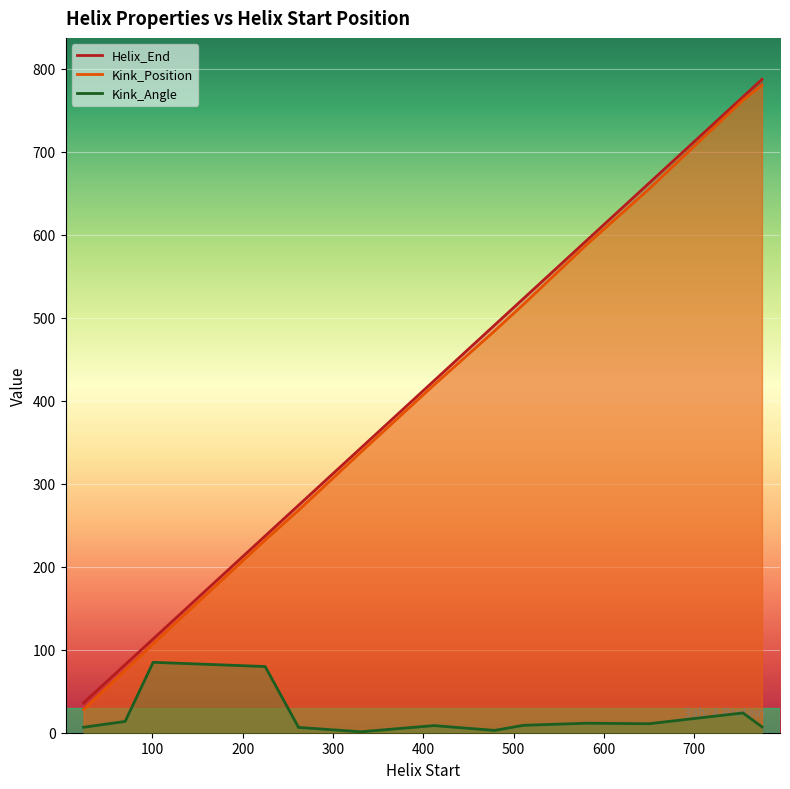

How many interior local valleys does the Kink_Angle series have?

3